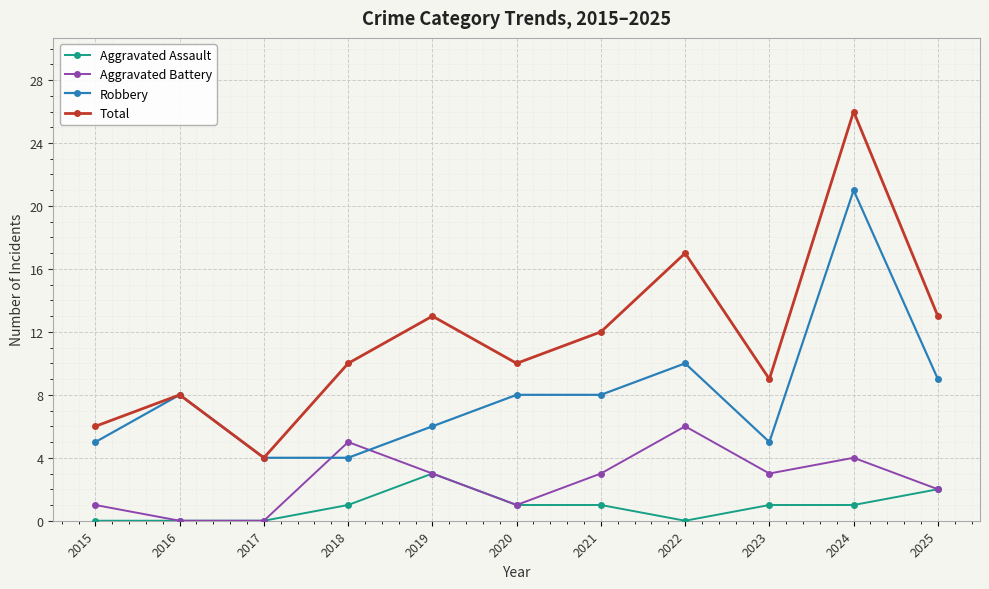

Rank the series by their average value, from highest to lowest.

Total, Robbery, Aggravated Battery, Aggravated Assault